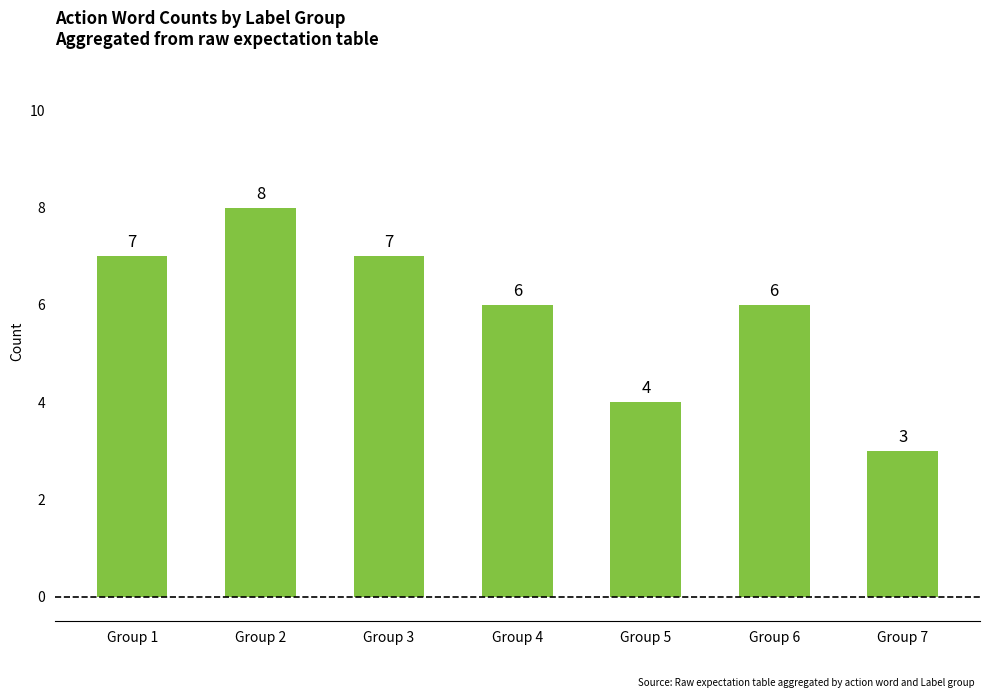

Between Group 2 and Group 7, which is larger?

Group 2